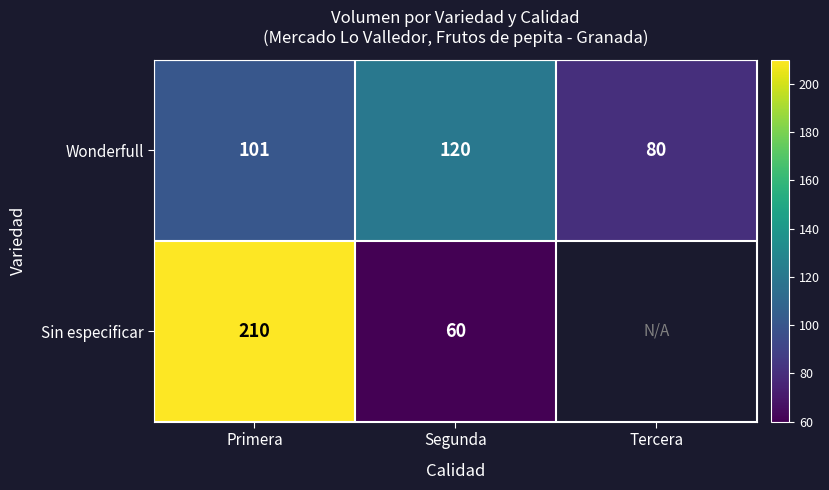

The Wonderfull series shows 80 at Tercera. True or false?

True